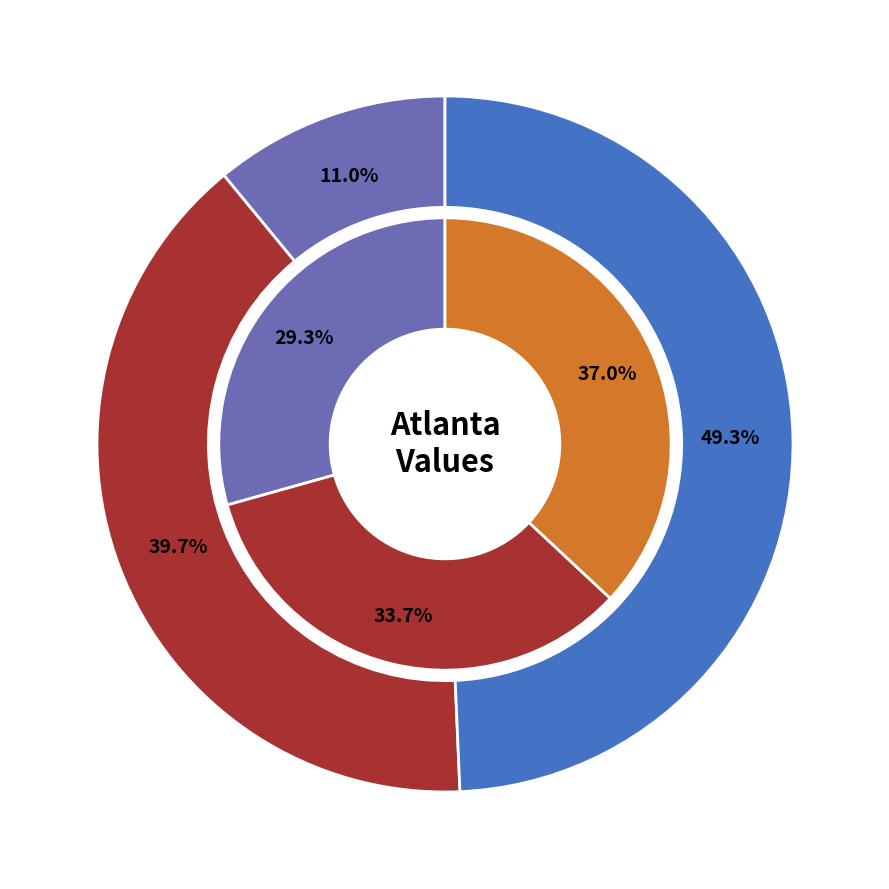

To the nearest percent, what percentage of the pie is 10?

37%